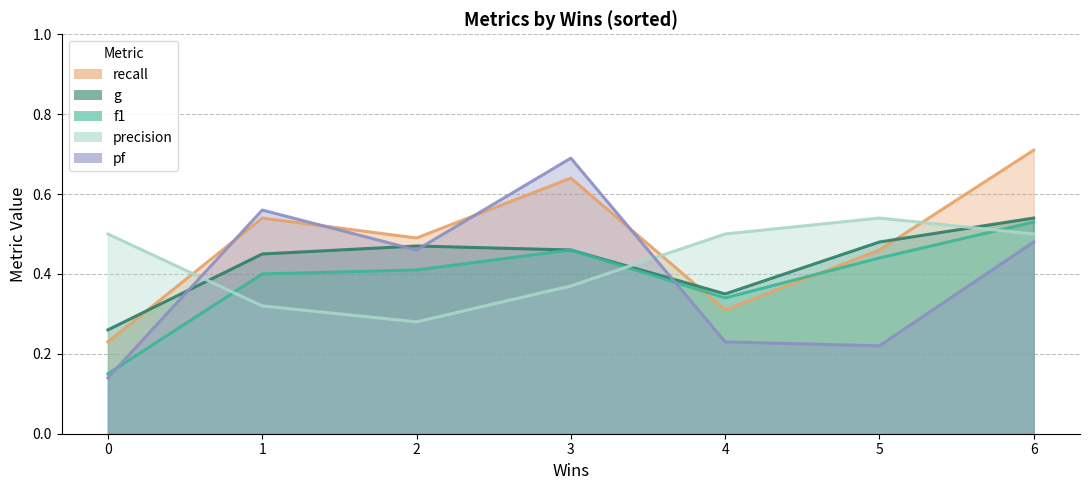

What is the sum of all recall values?

3.4